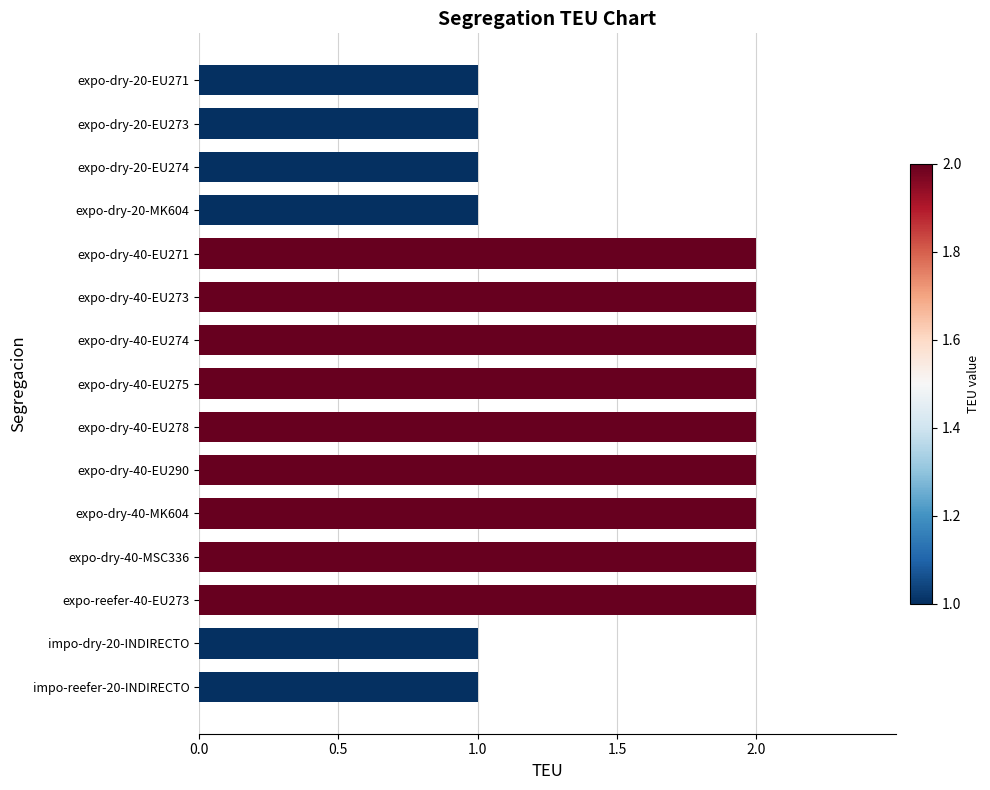

What is the sum of the values at impo-dry-20-INDIRECTO and expo-dry-40-EU274?

3